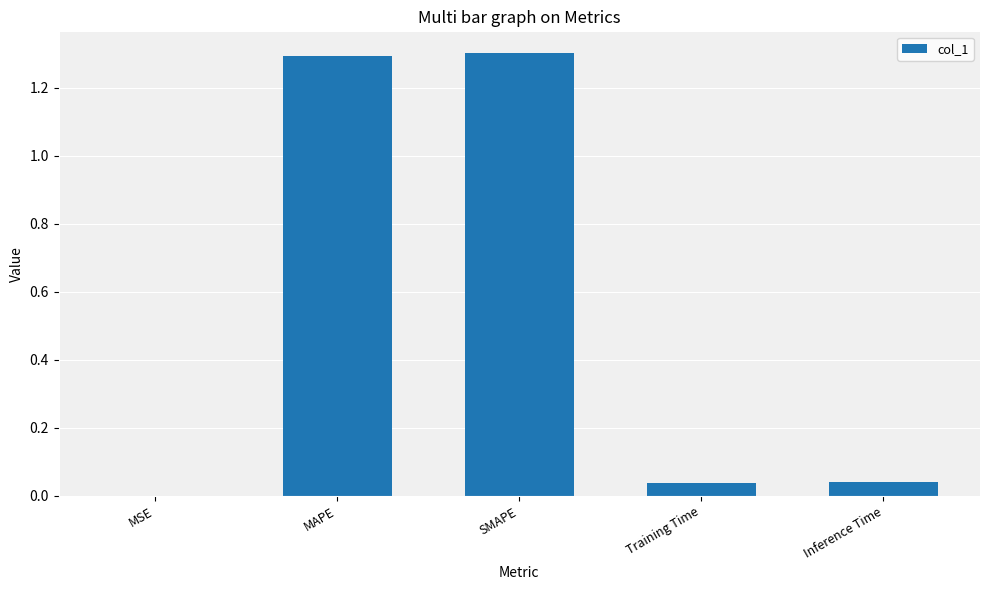

True or false: the data shows 1.3 at MAPE.

True